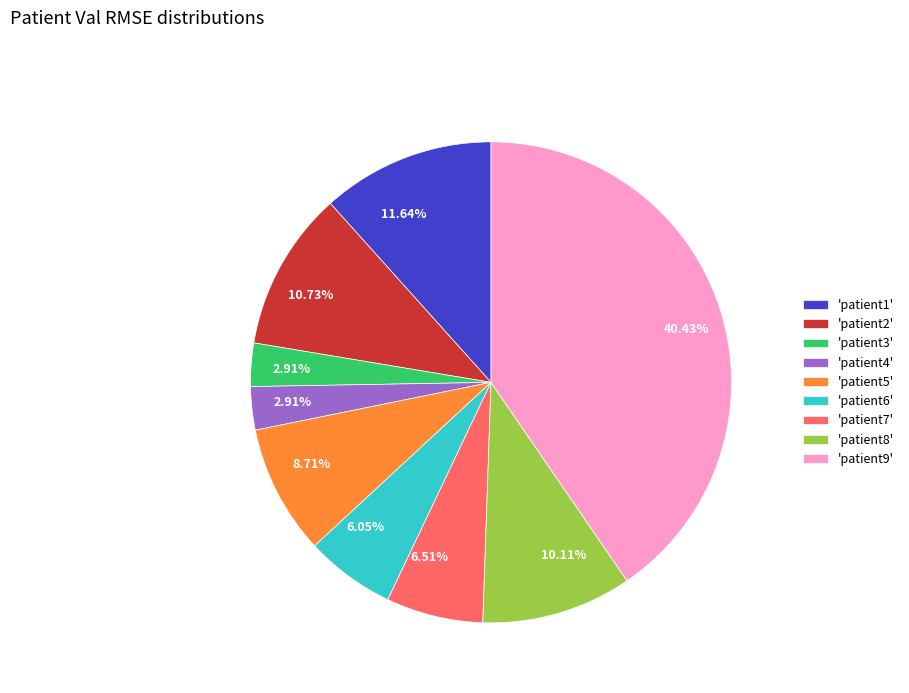

Which has a higher value, 'patient1' or 'patient7'?

'patient1'